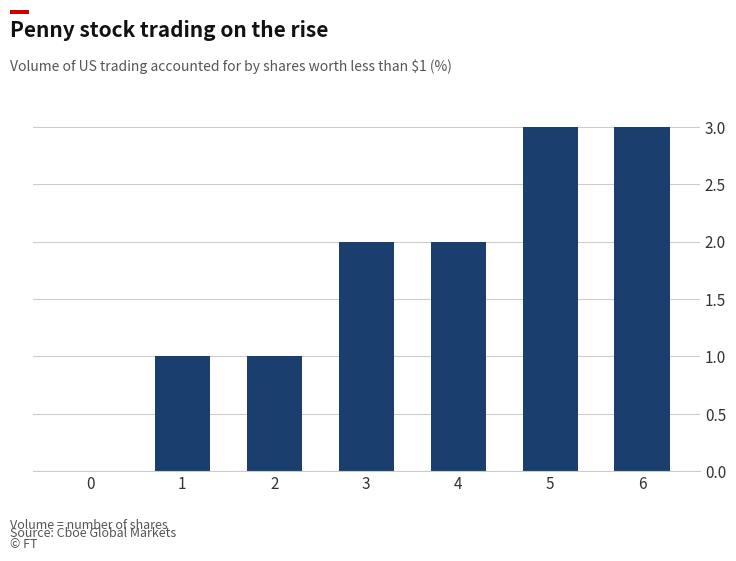

What is the sum of all values?

12